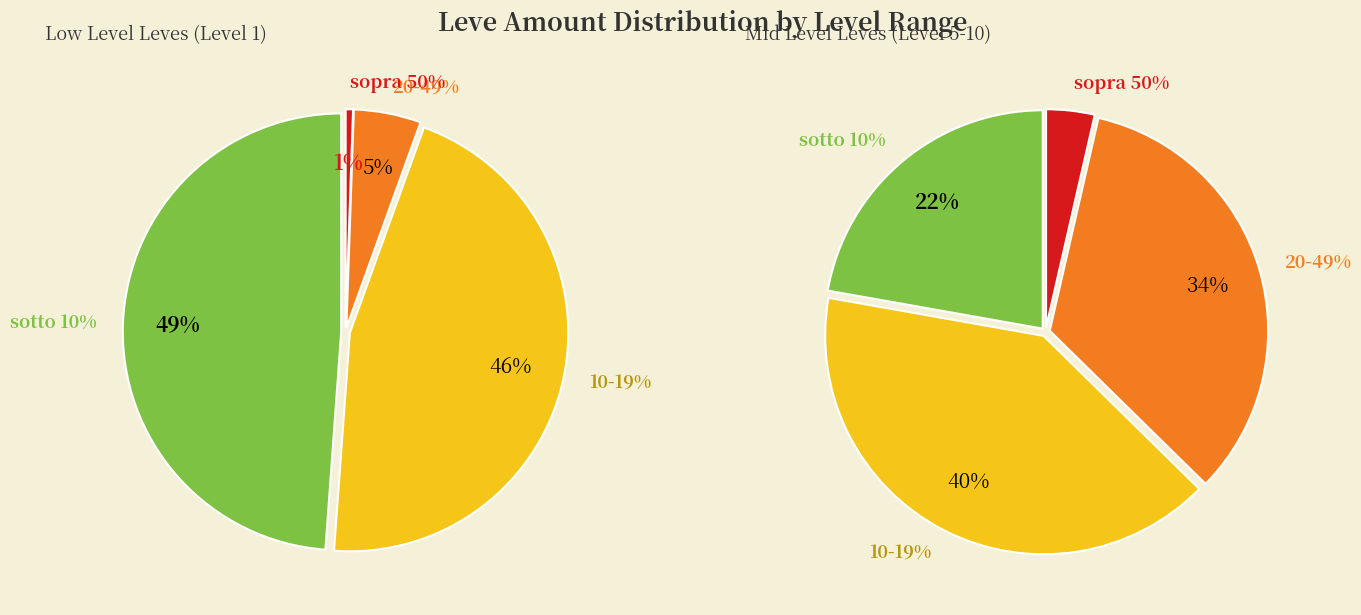

Is it true that 5 is 31% of the pie?

False